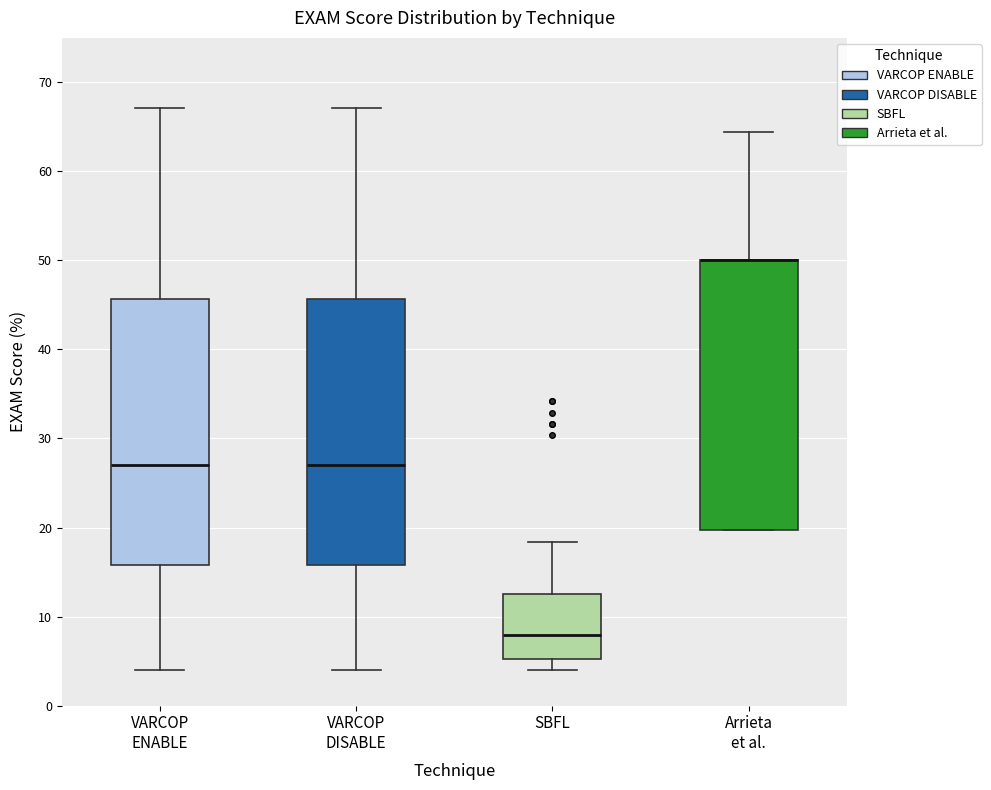

Where is the lower edge of the box for Arrieta et al. on the y-axis? The values are not printed on the chart, so give them approximately, as read against the axis.

20